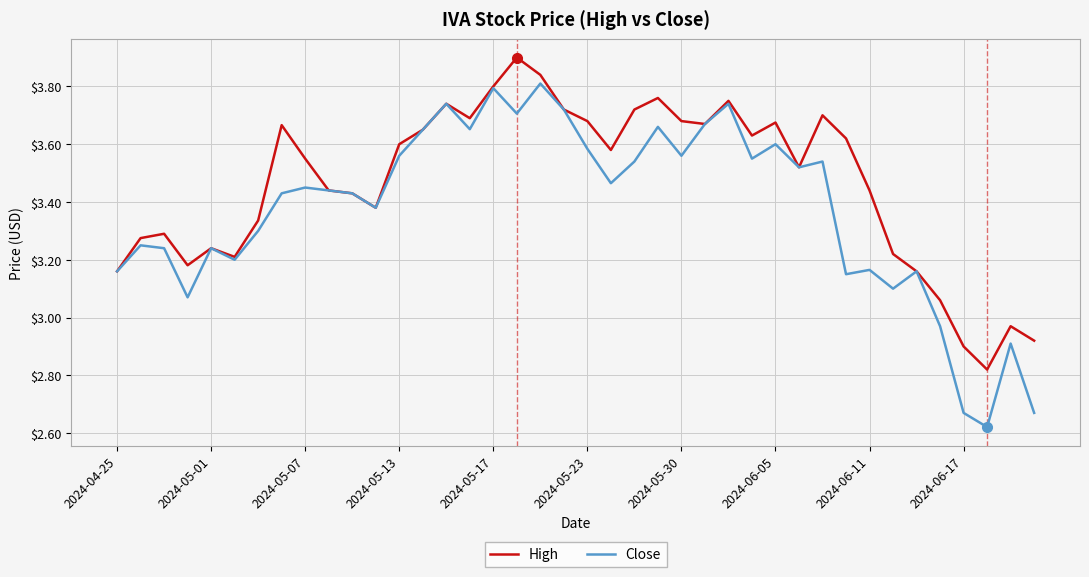

What is the greatest value displayed?

3.9